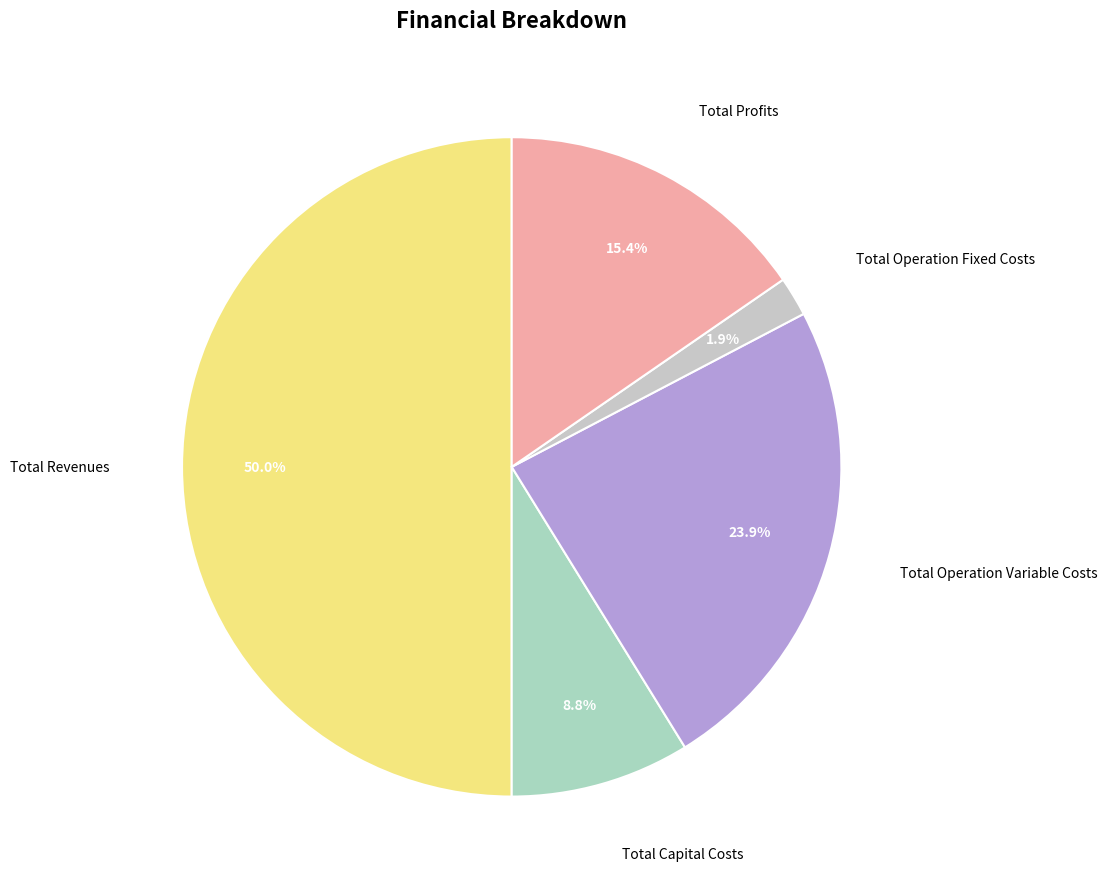

Rank the categories by value from lowest to highest.

Total Operation Fixed Costs, Total Capital Costs, Total Profits, Total Operation Variable Costs, Total Revenues